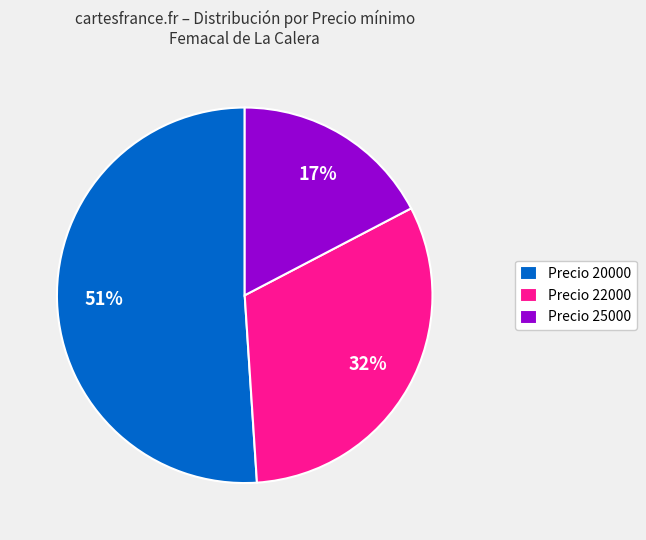

Is Precio 20000 the majority of the pie?

Yes